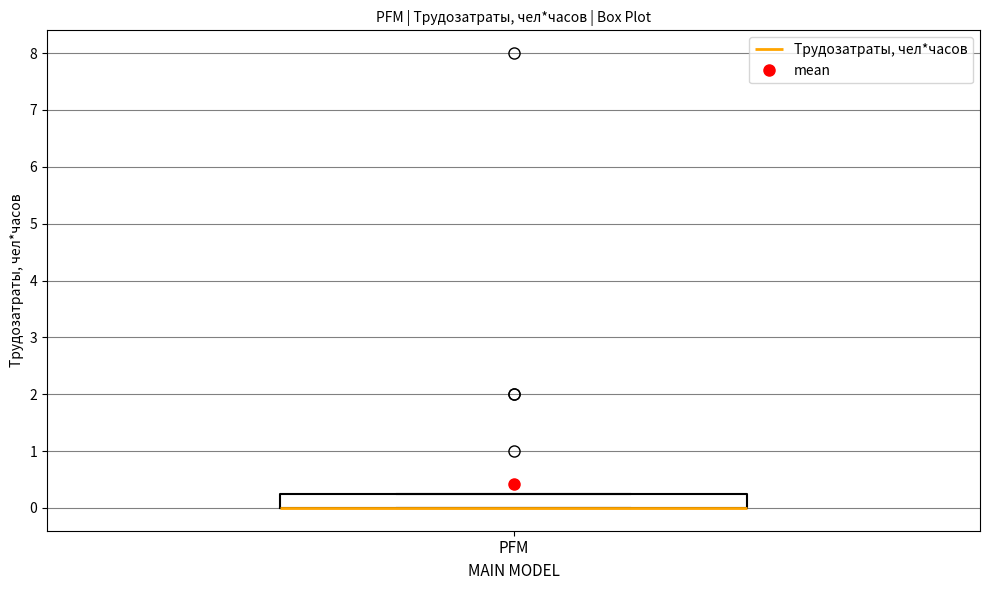

Where is the lower edge of the box for PFM on the y-axis? The values are not printed on the chart, so give them approximately, as read against the axis.

0.0